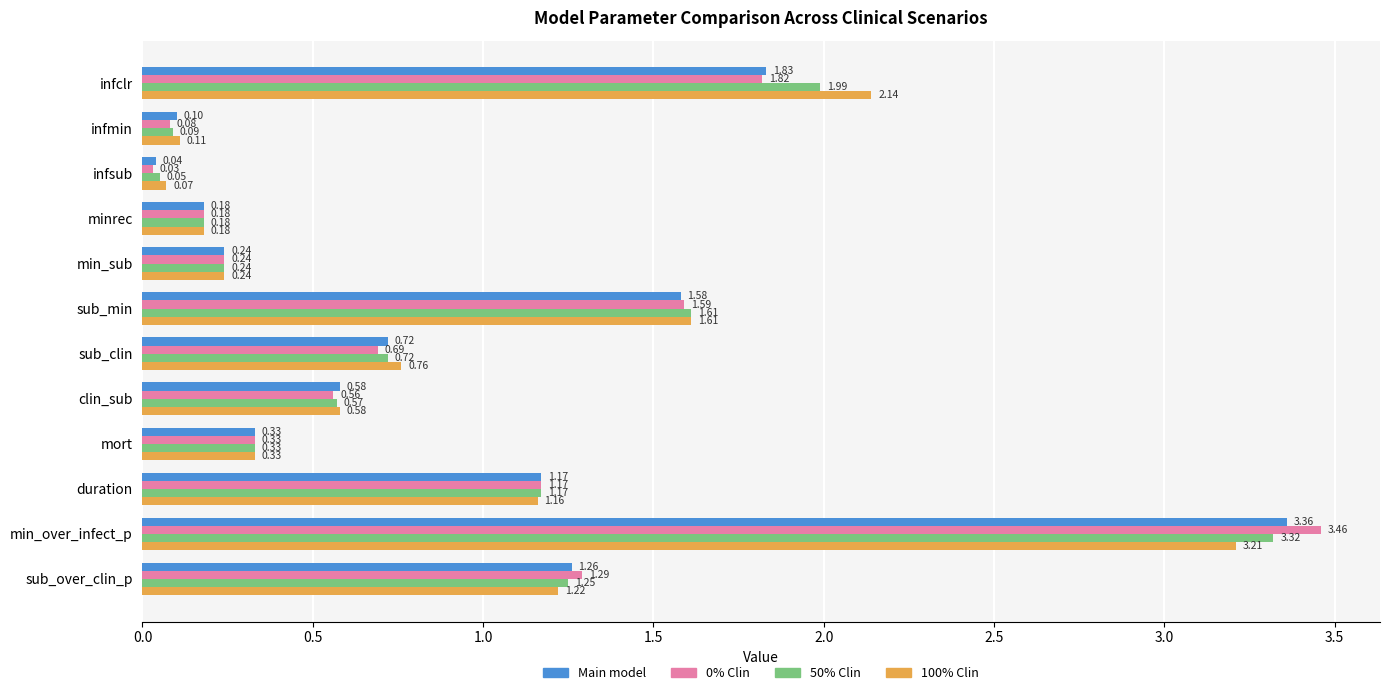

At which category is the sum across all series the highest?

min_over_infect_p